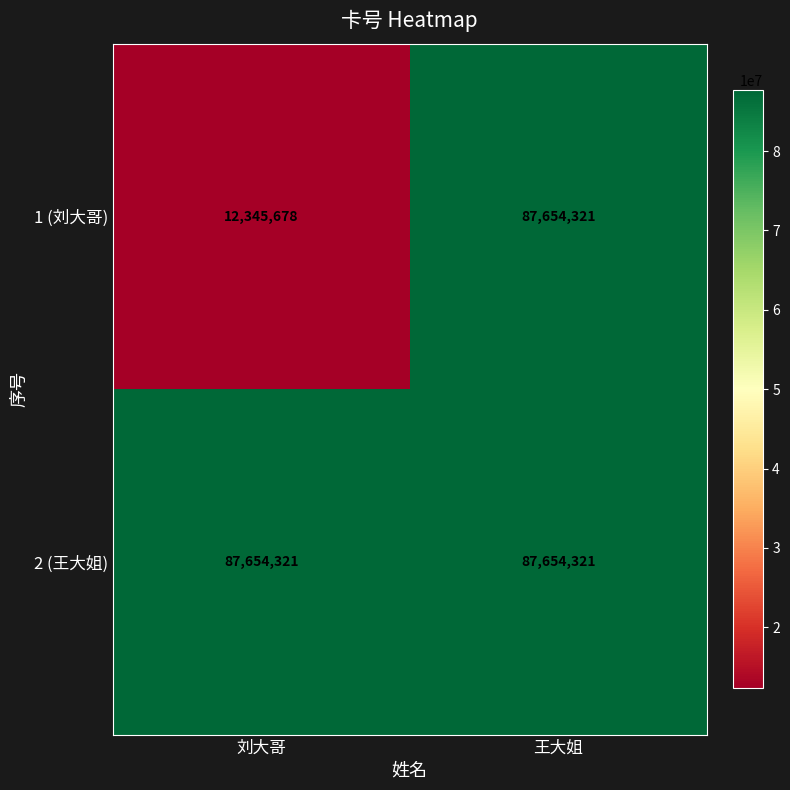

Reading left to right, extract all data points from this chart.

1 (刘大哥): 12345678	87654321
2 (王大姐): 87654321	87654321